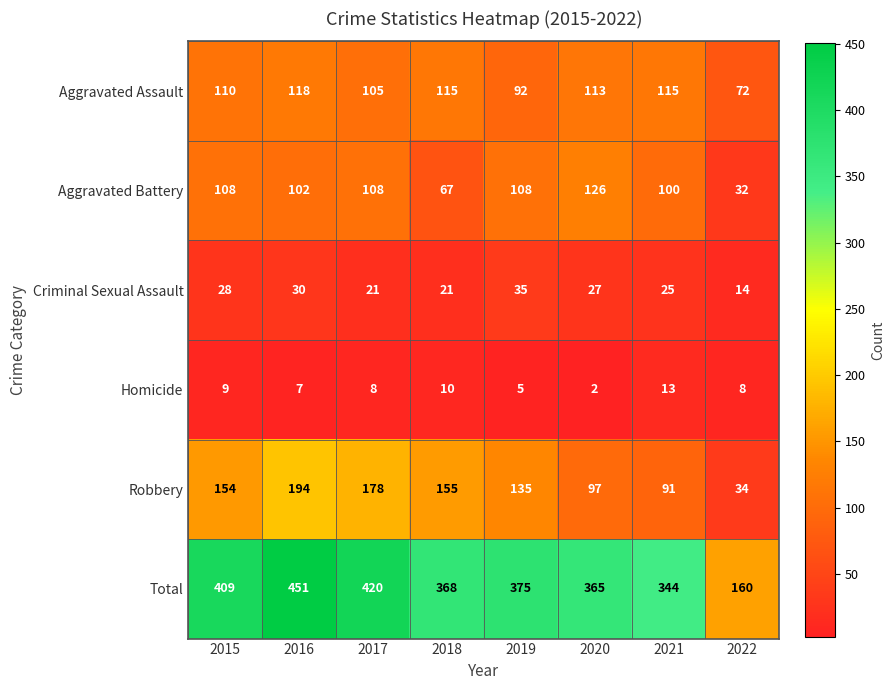

What is the difference between the maximum and minimum values in the Homicide series?

11